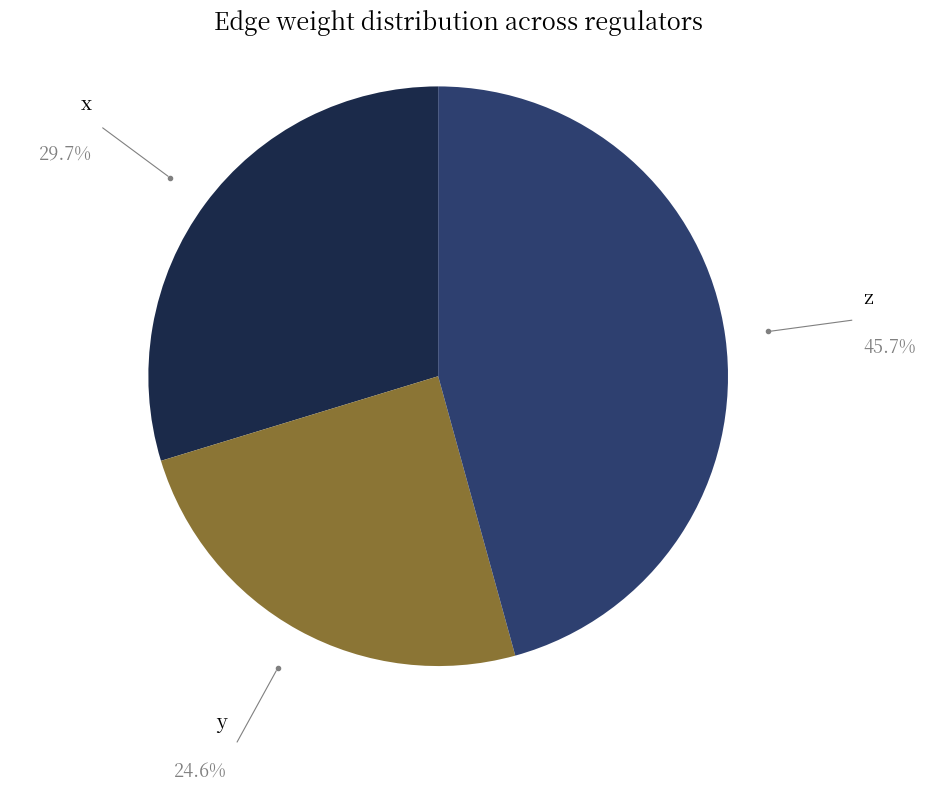

What is the smallest slice in the pie chart?

y